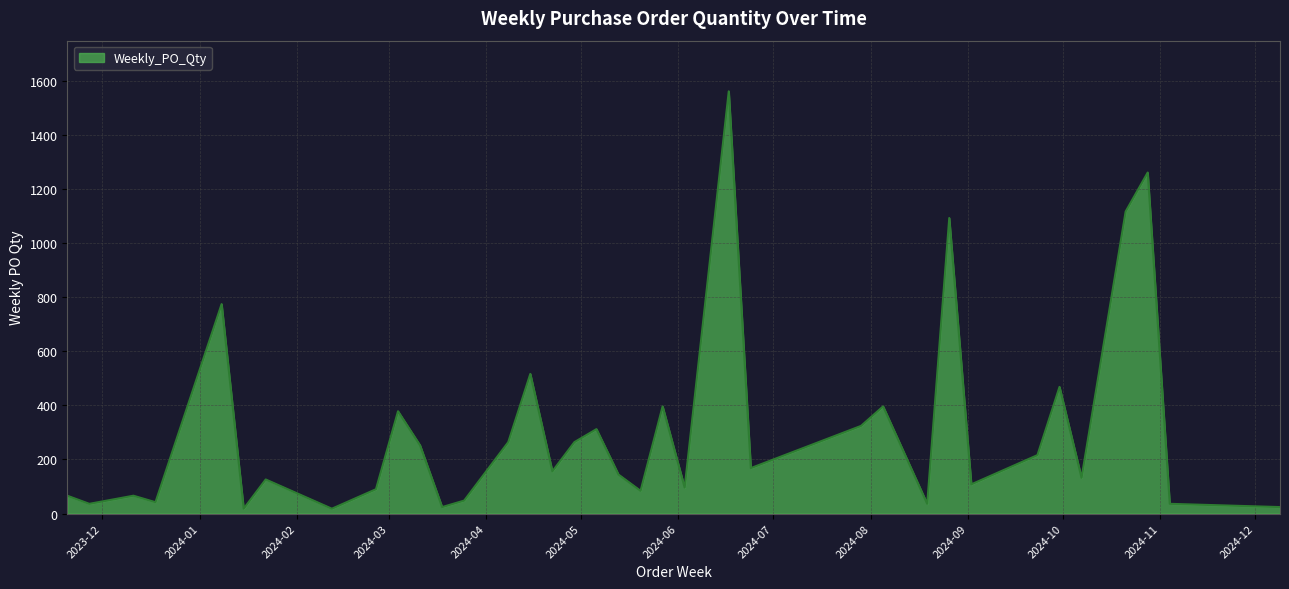

What is the difference between the maximum and minimum values?

1542